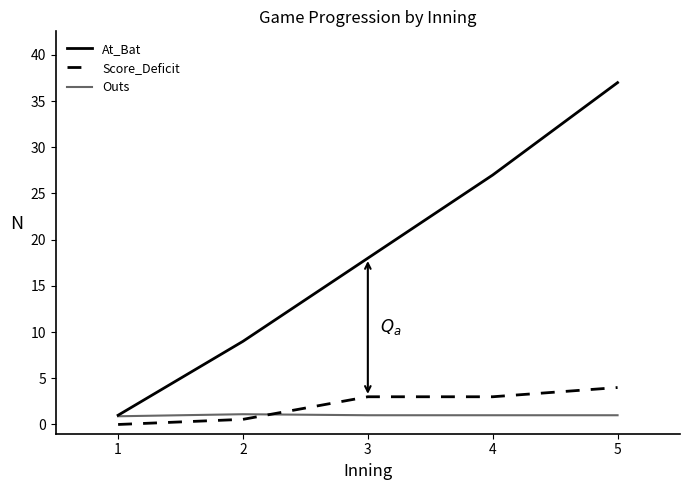

True or false: At_Bat has a value of 1.0 at 1.

True